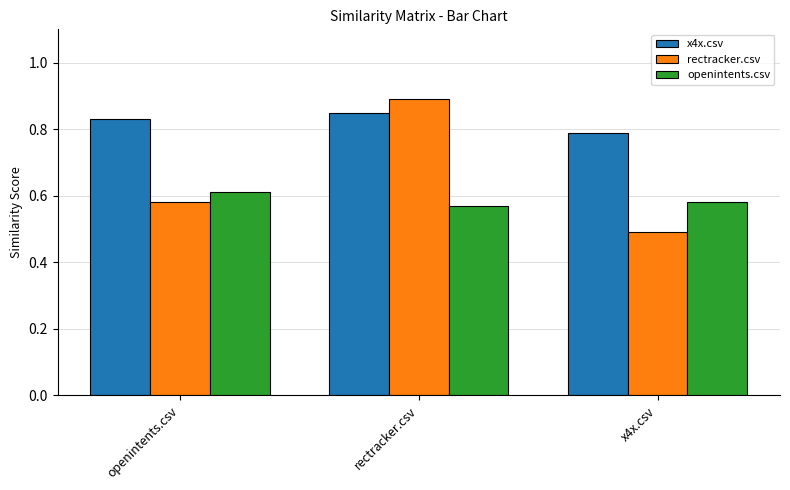

The rectracker.csv series shows 0.5 at x4x.csv. True or false?

True